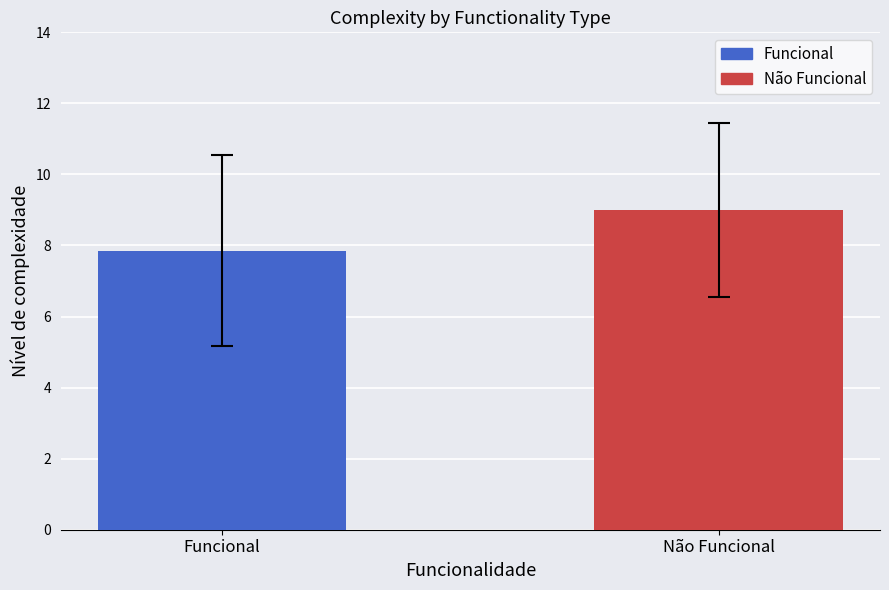

What position from the left is Funcional?

1